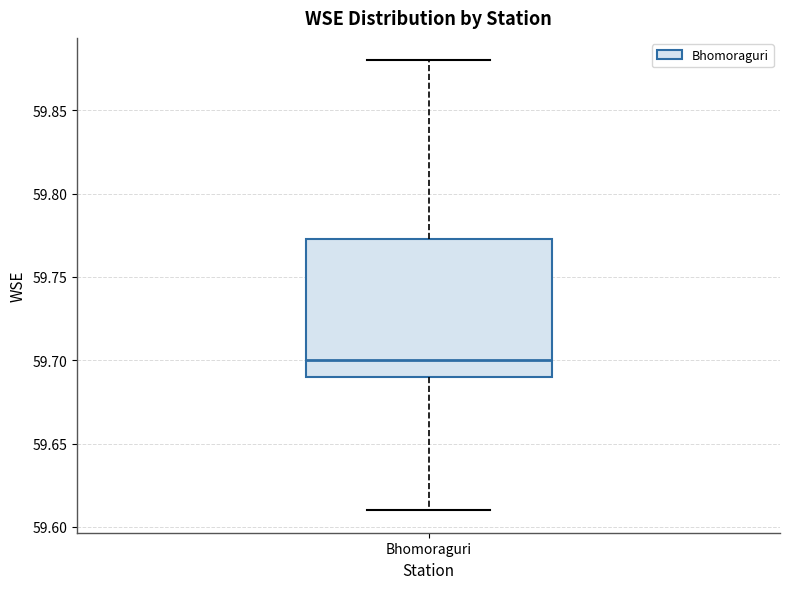

Read this box plot against the y-axis: the position of the median line, the range covered by the box, and the ends of both whiskers. The values are not printed on the chart, so give them approximately, as read against the axis.

median 59.700, box 59.690 to 59.775, whiskers 59.610 to 59.880